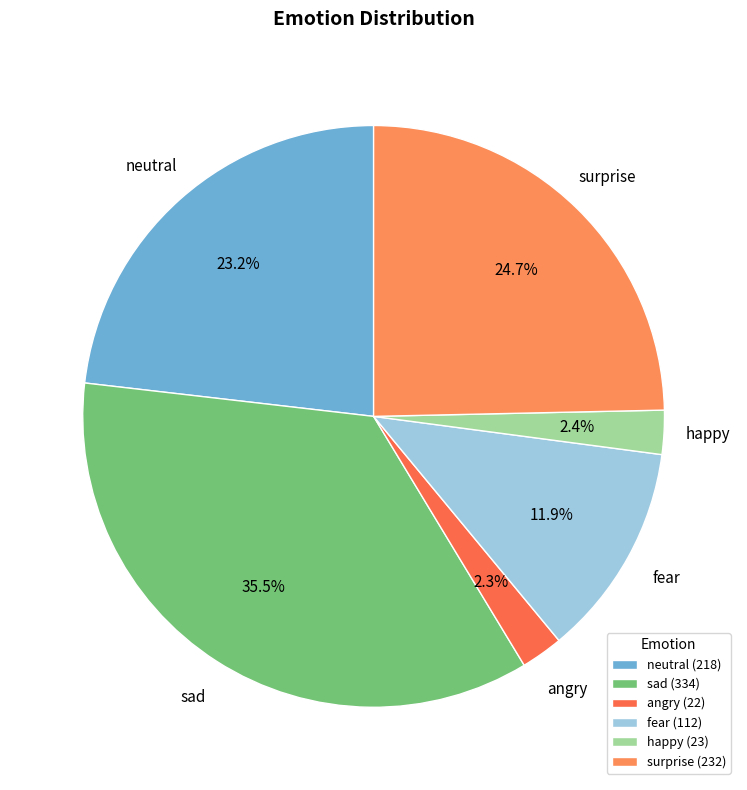

Count the number of slices in the pie.

6